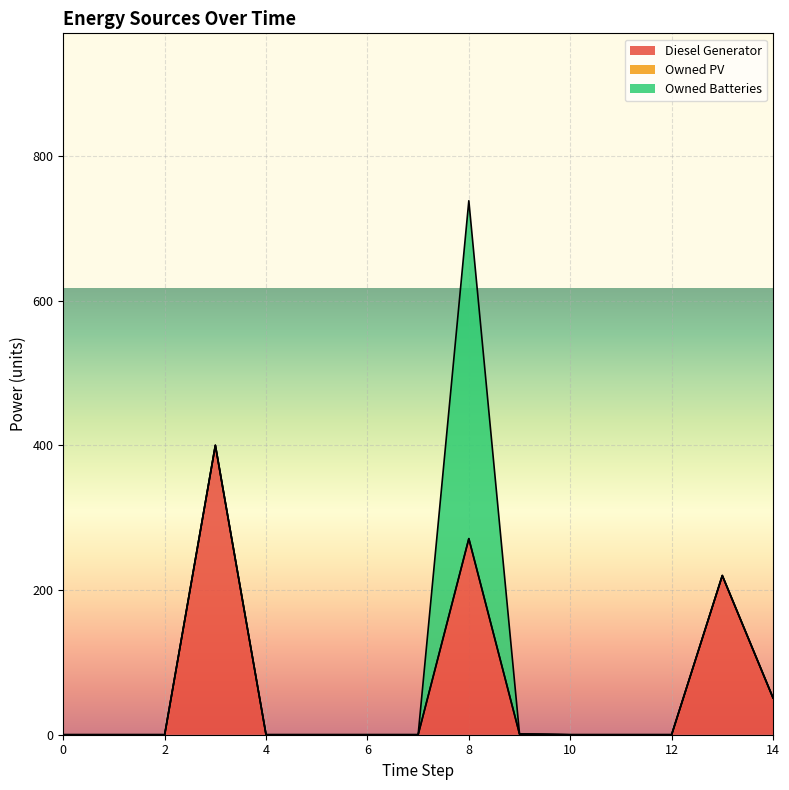

How many times do Diesel Generator and Owned Batteries cross each other?

1